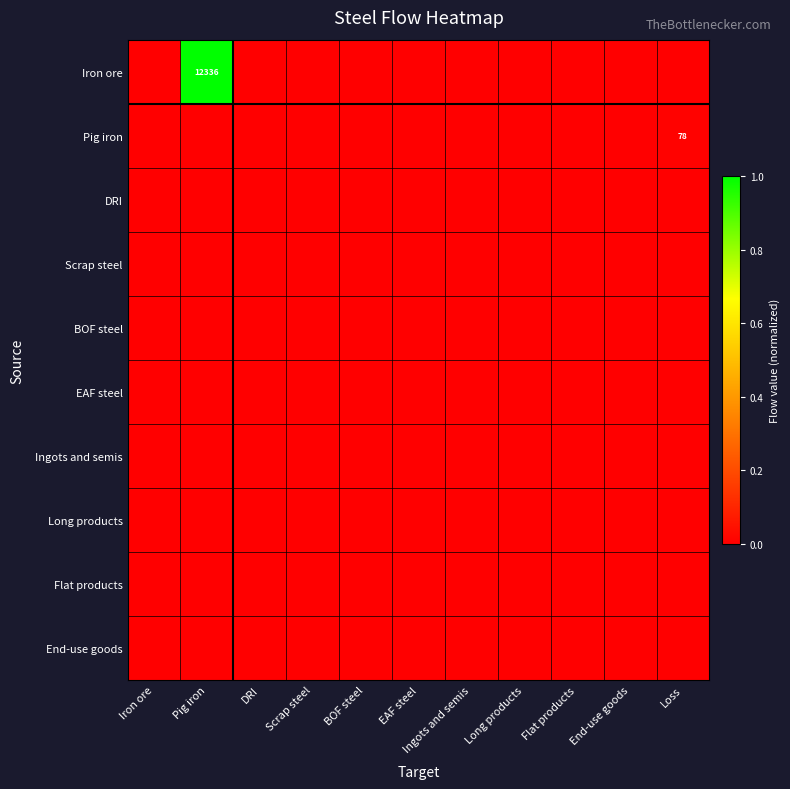

The Scrap steel series shows 0.0 at Iron ore. True or false?

True